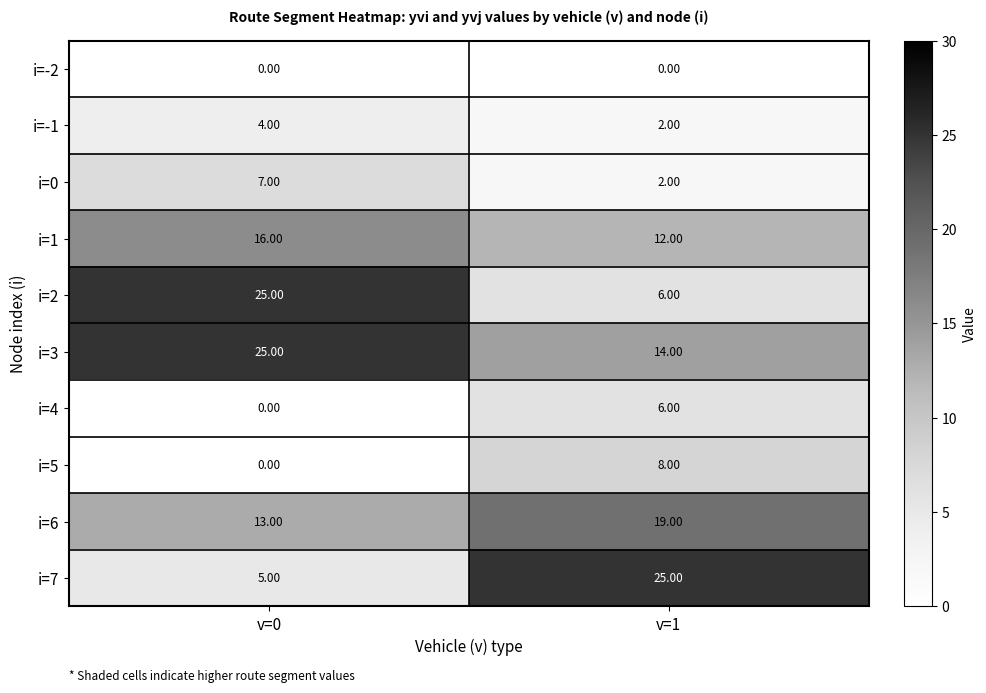

What is the spread (max minus min) of values at v=1?

25